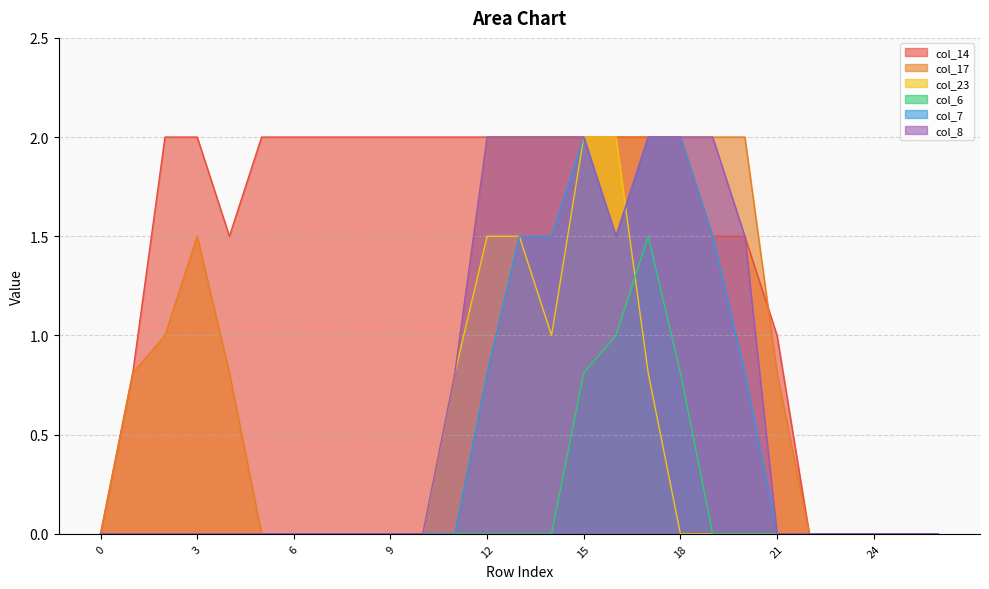

Which series has the largest total across all categories?

col_14